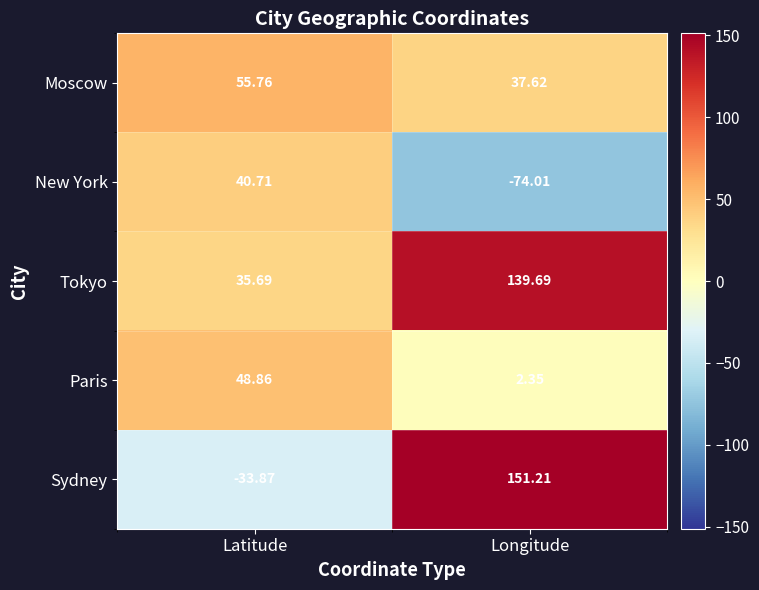

At which label is Paris closest to 25?

Longitude